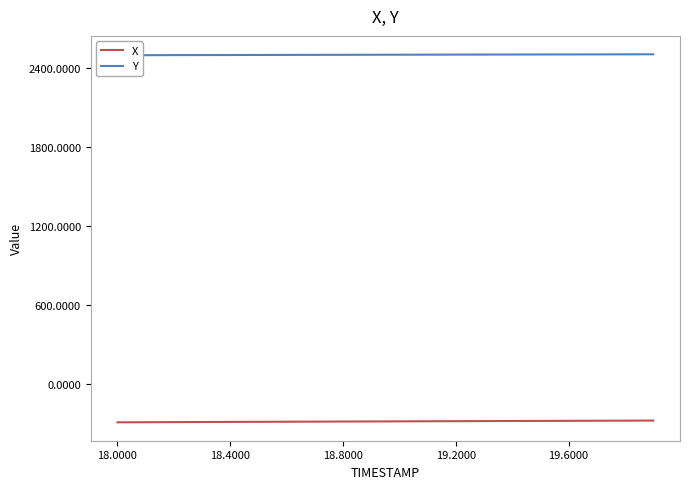

Is it true that X equals -83.0 at 14?

False